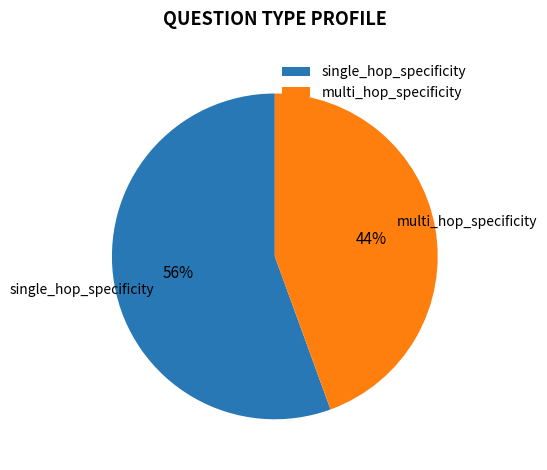

Which slice is the smallest?

multi_hop_specificity